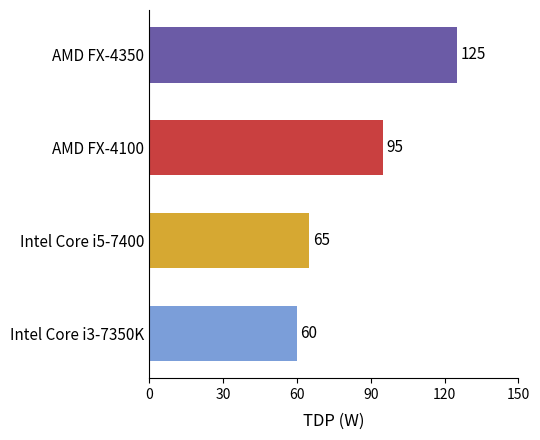

Reading top to bottom, what are all the values shown in this chart?

AMD FX-4350=125	AMD FX-4100=95	Intel Core i5-7400=65	Intel Core i3-7350K=60